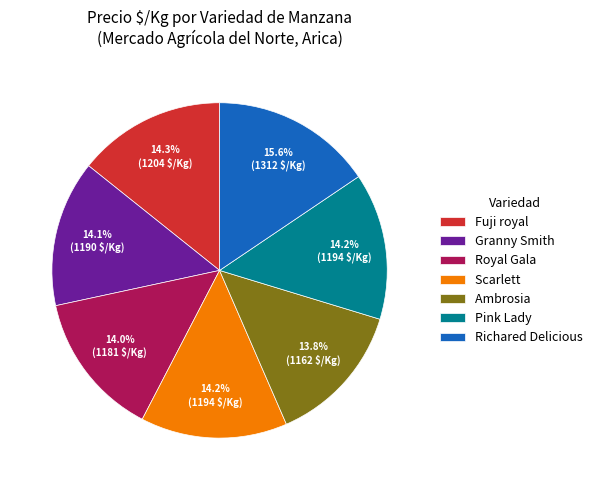

Is it true that Royal Gala is 1% of the pie?

False